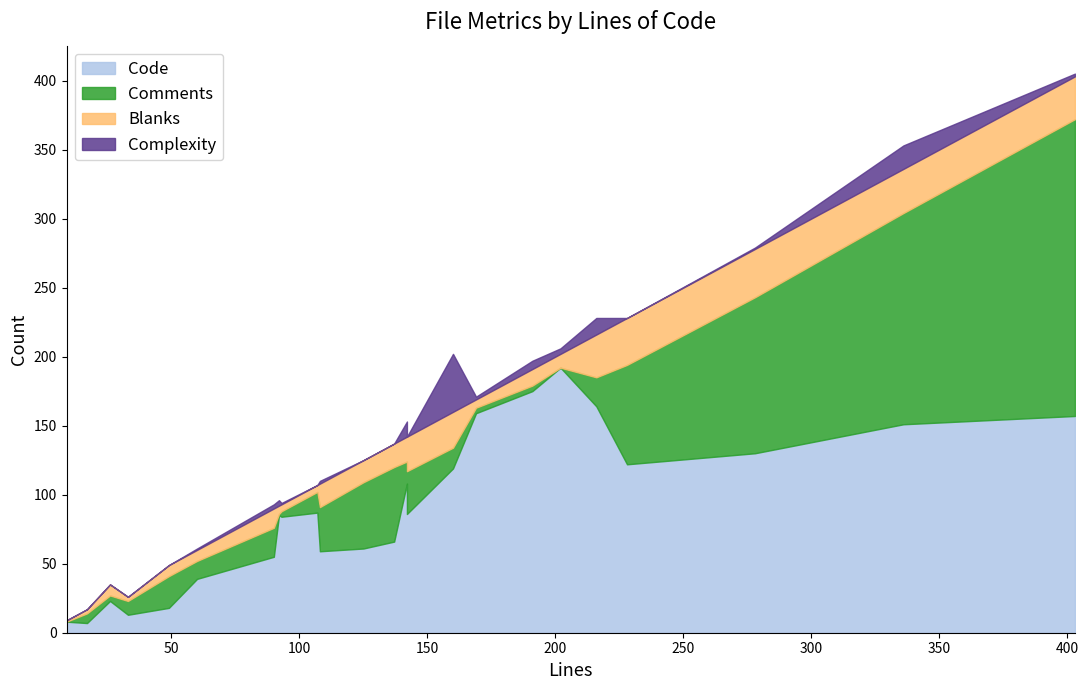

What is the value of the Complexity point at the 7th from the left?

3